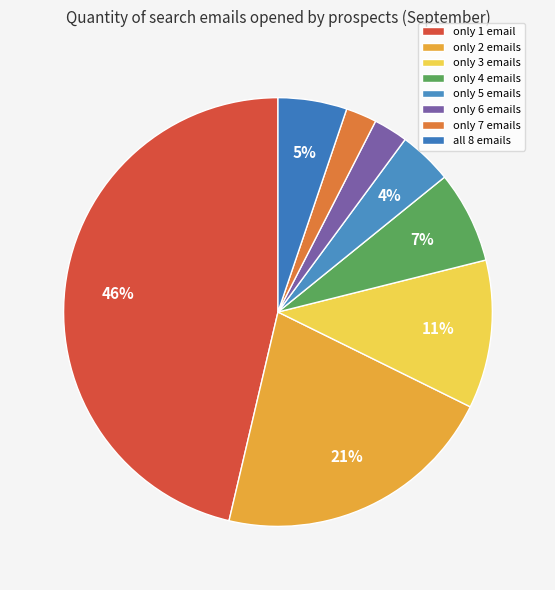

Which slice is the smallest?

only 7 emails